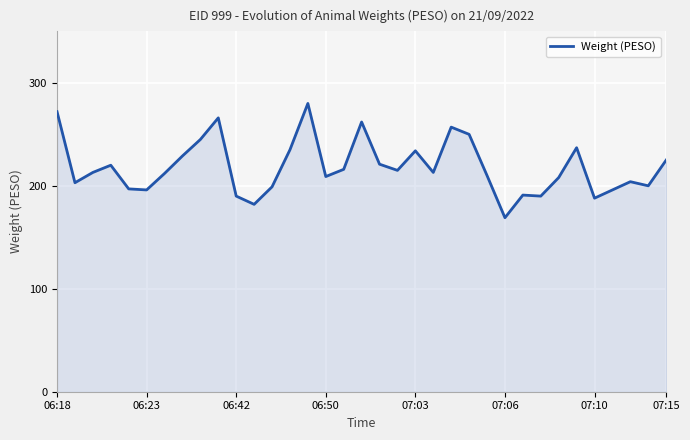

What is the minimum value shown in the chart?

169